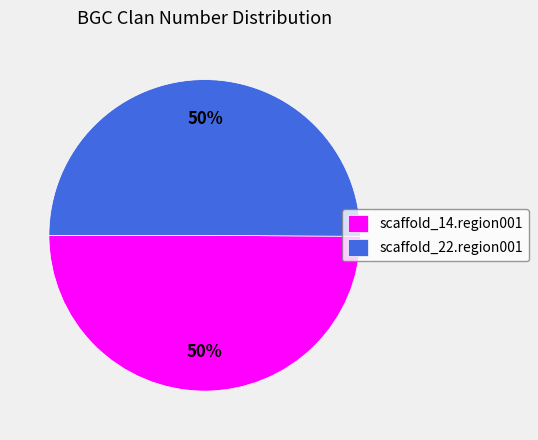

The scaffold_22.region001 slice represents 36% of the pie. True or false?

False